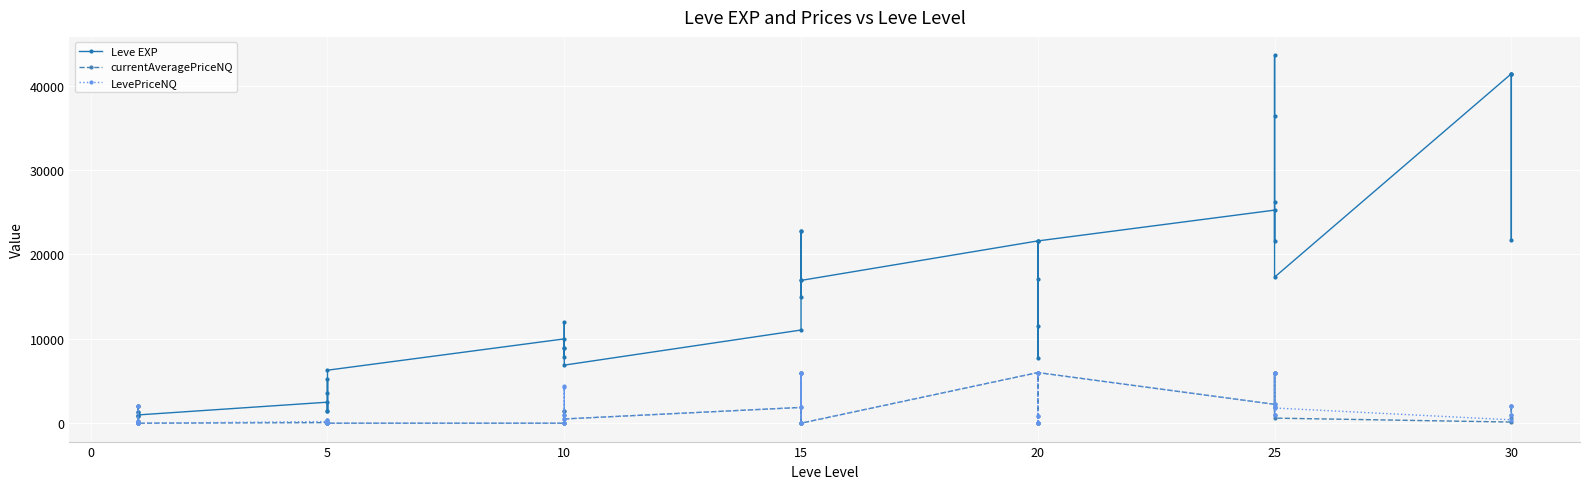

What is the difference between the maximum and minimum values in the LevePriceNQ series?

6000.0